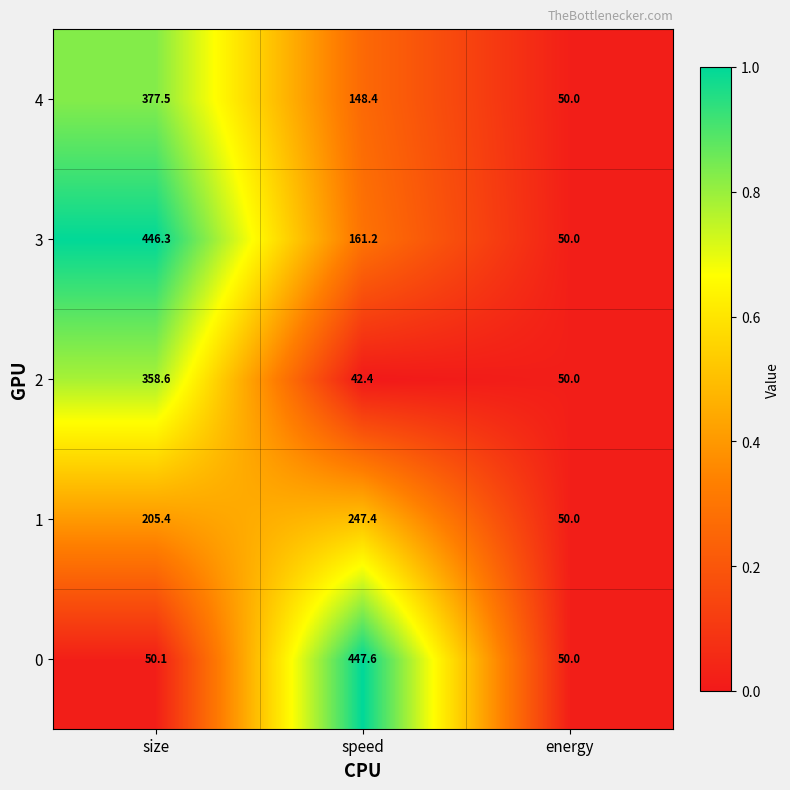

Reading left to right, extract all data points from this chart.

4: 377.5	148.4	50.0
3: 446.3	161.2	50.0
2: 358.6	42.4	50.0
1: 205.4	247.4	50.0
0: 50.1	447.6	50.0